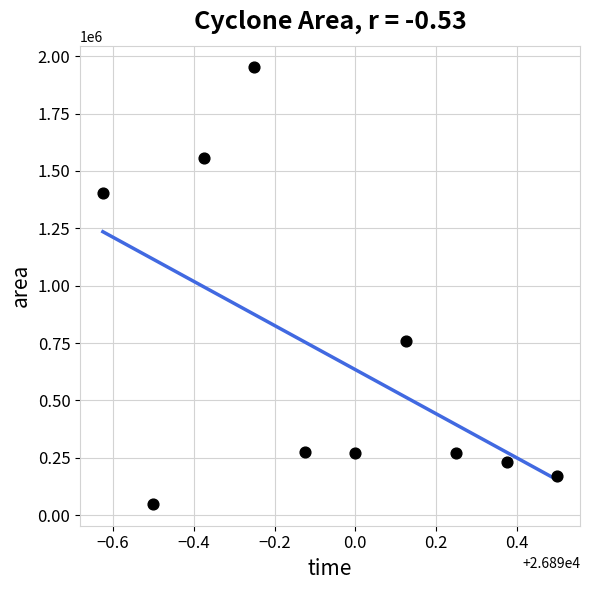

What is the range of Y values (max minus min)?

1902500